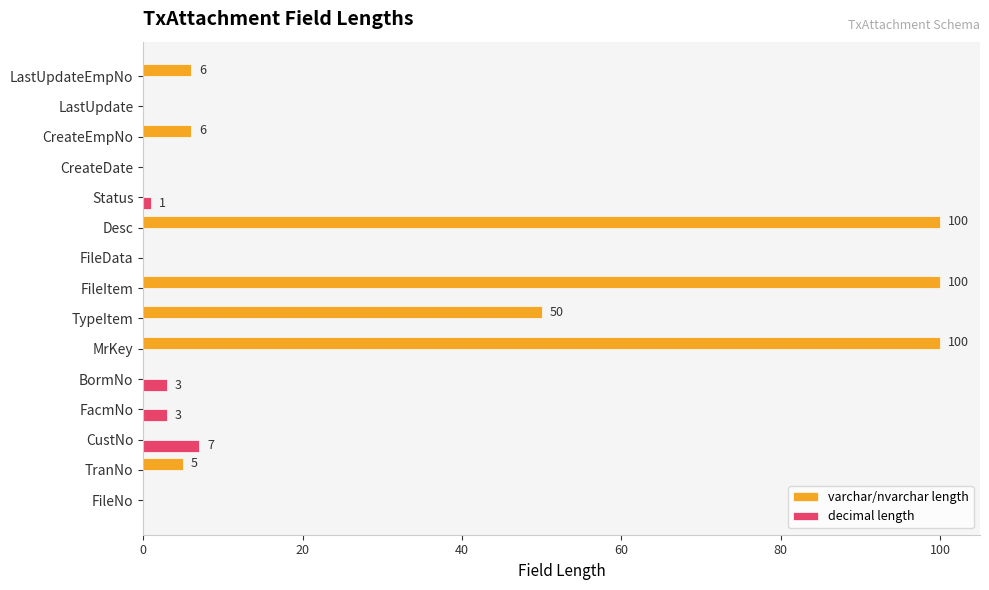

What is the sum of the decimal length values at CustNo and MrKey?

7